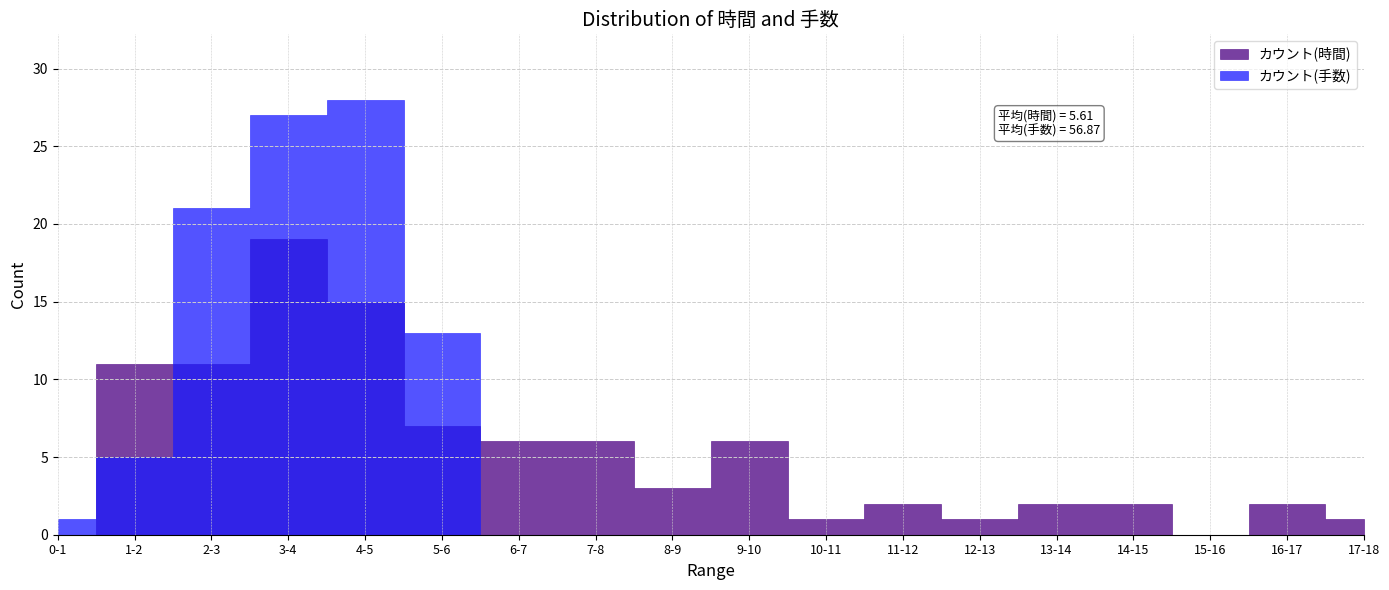

Between 17-18 and 10-11, which is larger?

17-18